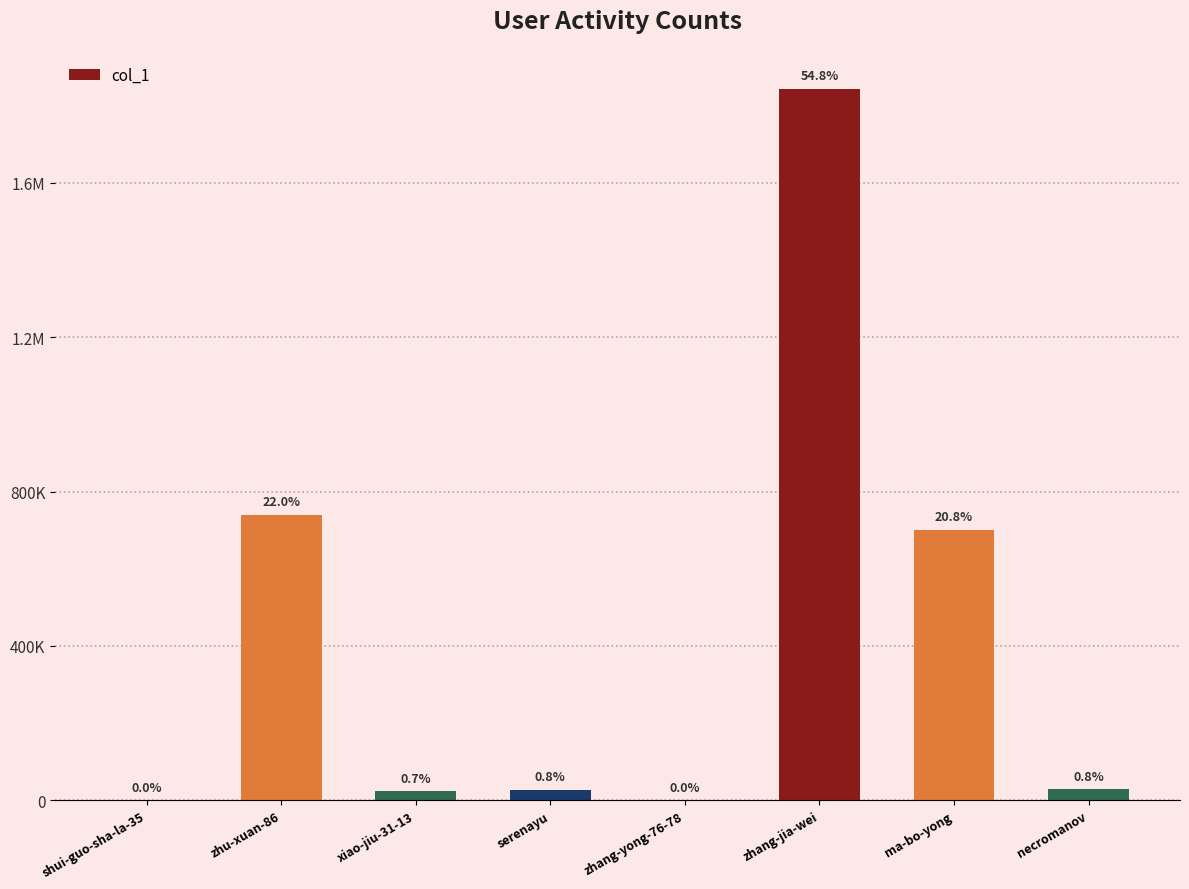

Count the number of values greater than 27881.

3